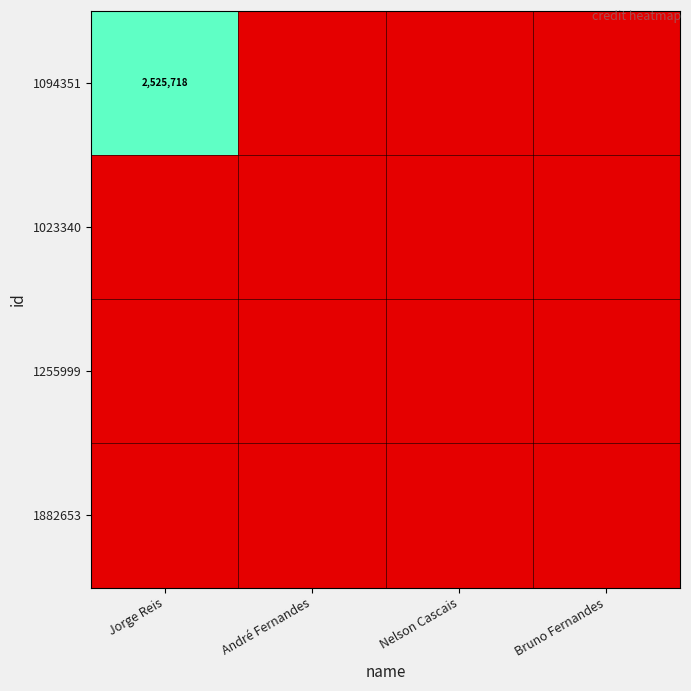

What is the maximum value shown in the chart?

2525718